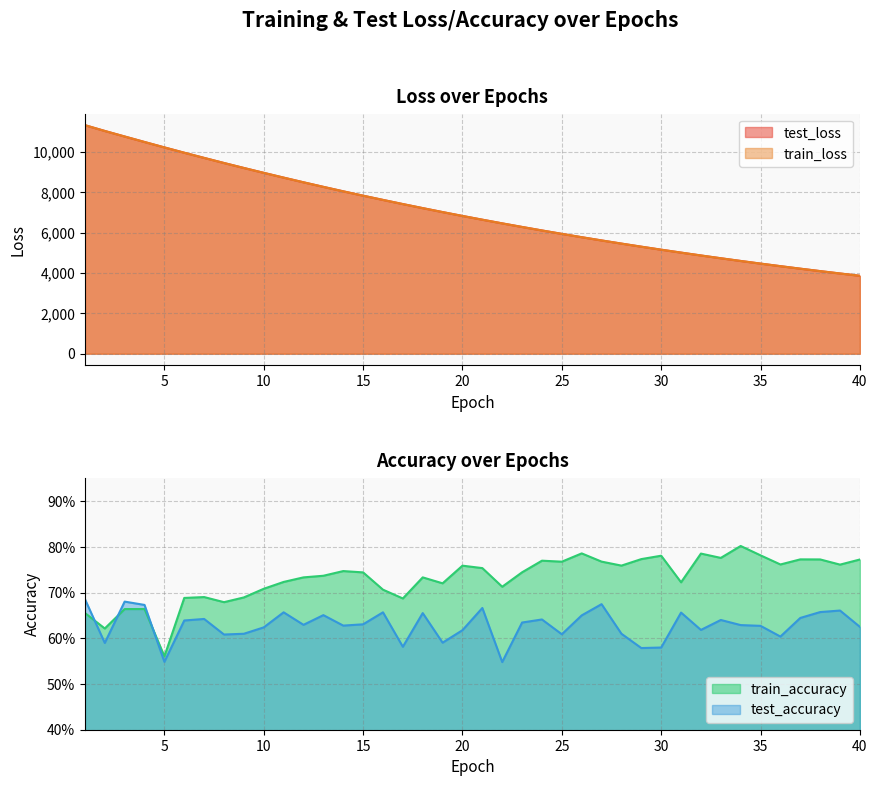

Between 12 and 7, which is larger?

7